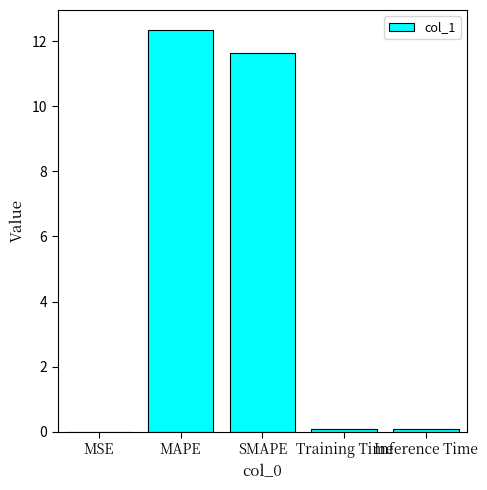

Between MSE and MAPE, which is larger?

MAPE